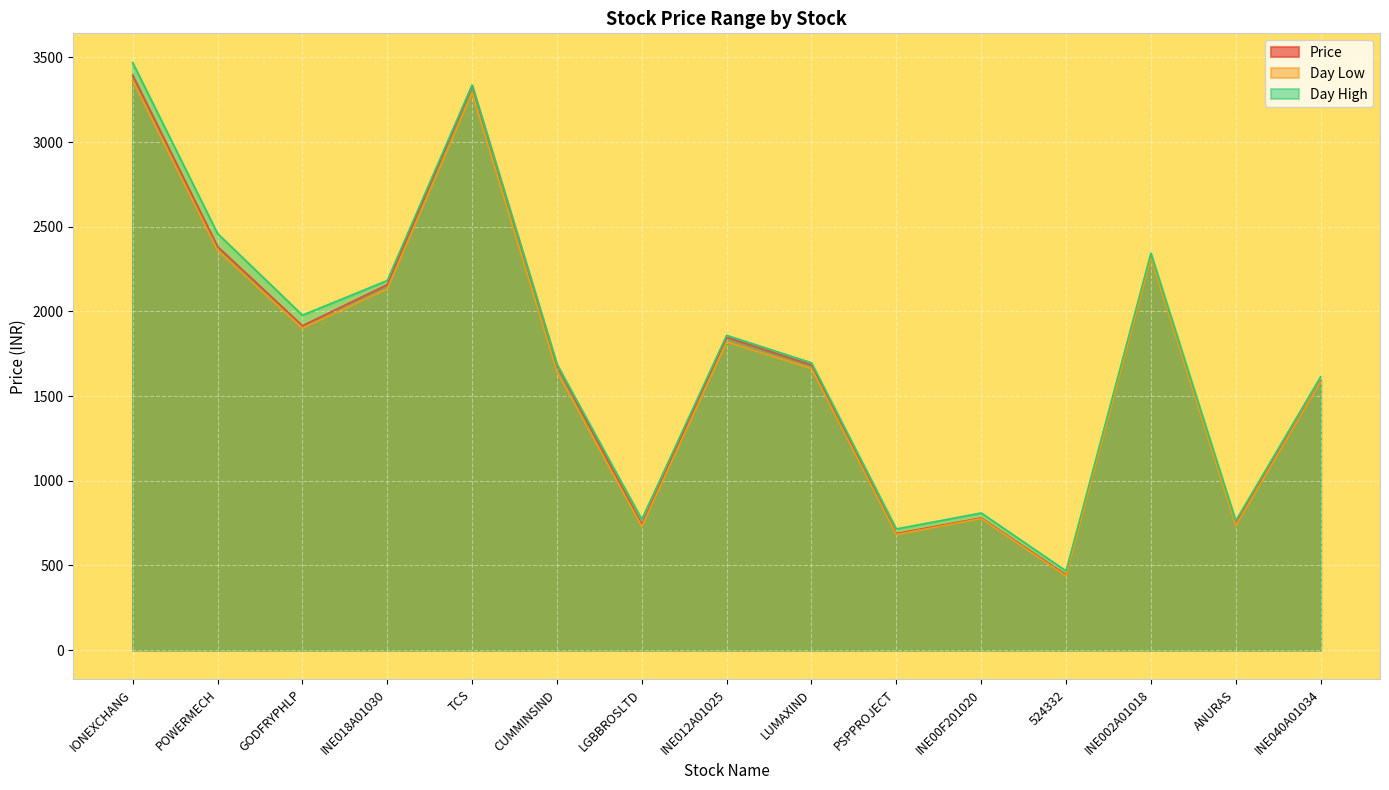

In Day Low, how many points are higher than both neighbors (excluding endpoints)?

4